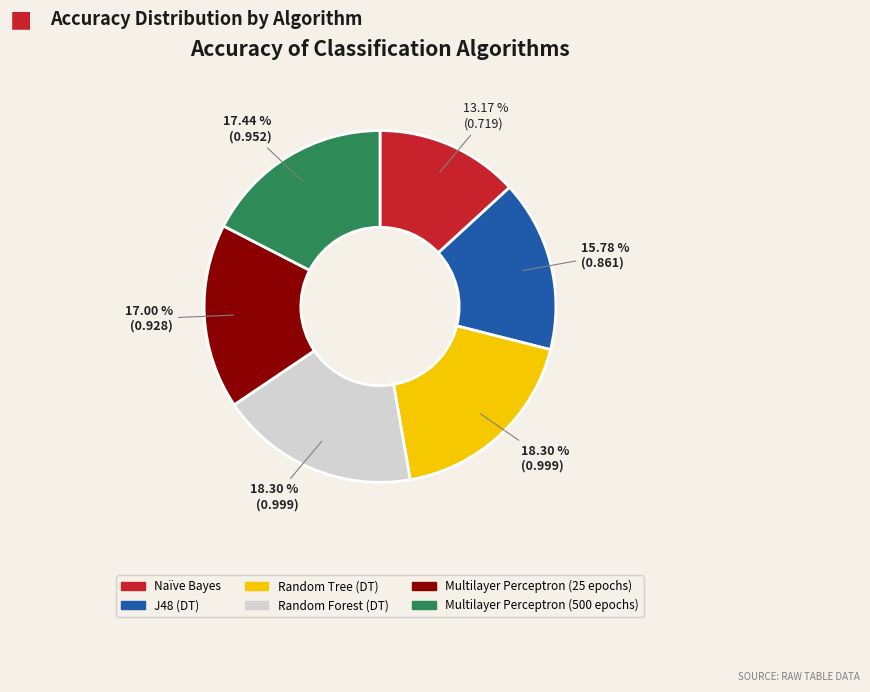

To the nearest percent, what percentage of the pie is J48 (DT)?

16%